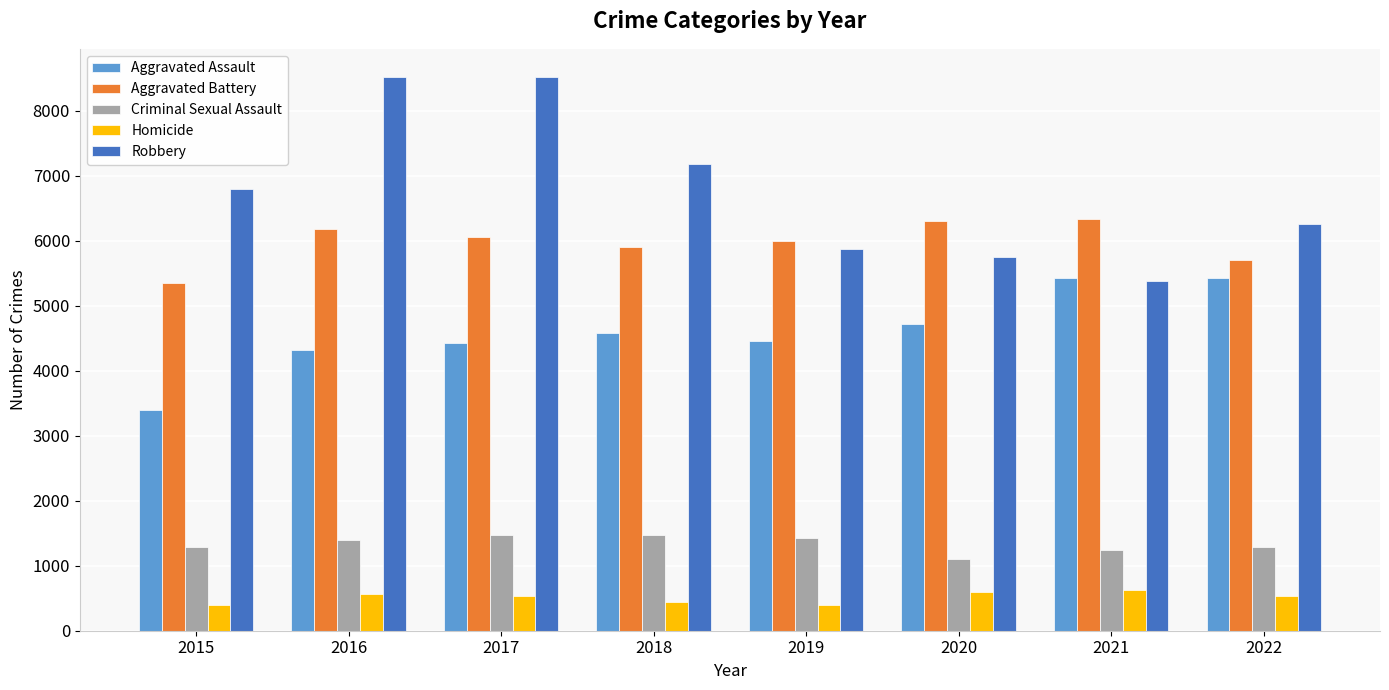

Which series changed the most between 2017 and 2020?

Robbery